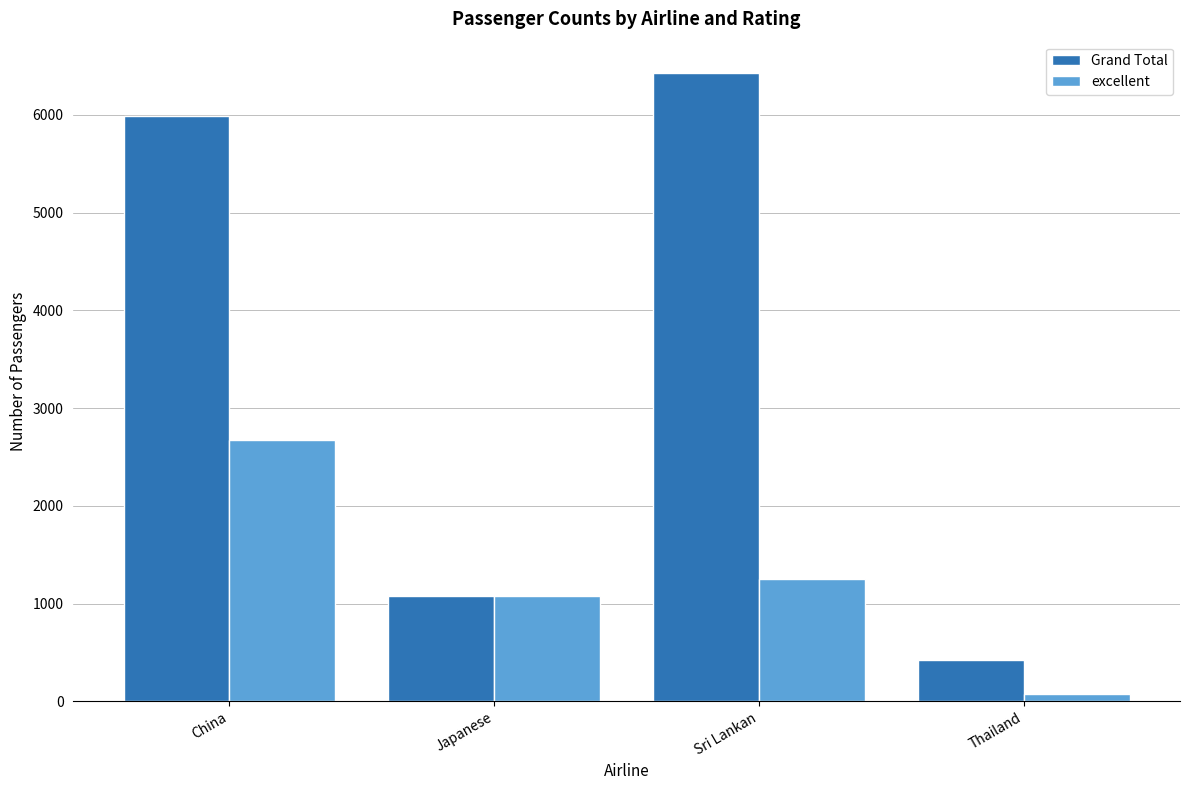

List the series in order of their overall mean, lowest first.

excellent, Grand Total